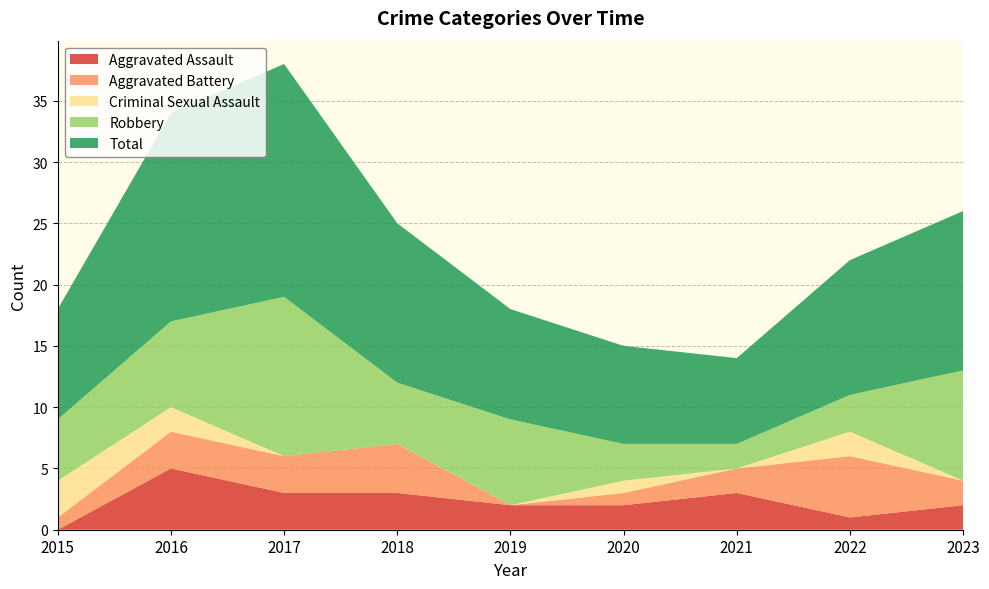

Reading left to right, list all the values displayed in this chart.

Aggravated Assault: 0	5	3	3	2	2	3	1	2
Aggravated Battery: 1	3	3	4	0	1	2	5	2
Criminal Sexual Assault: 3	2	0	0	0	1	0	2	0
Robbery: 5	7	13	5	7	3	2	3	9
Total: 9	17	19	13	9	8	7	11	13